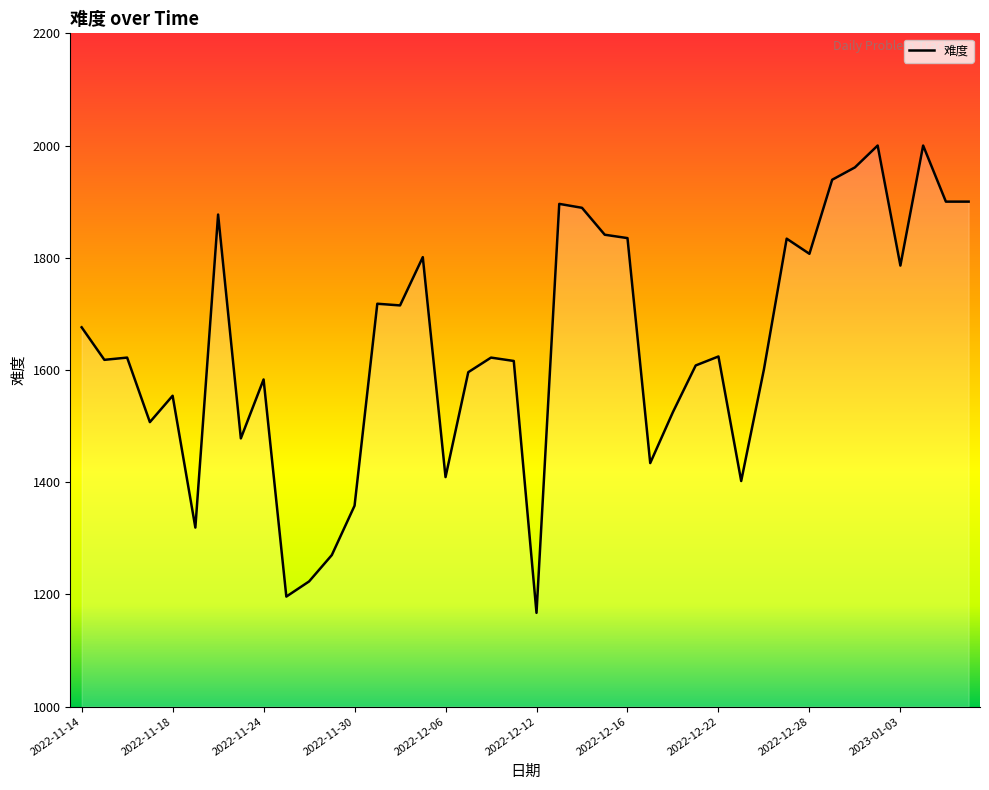

What is the sum of all values?

65707